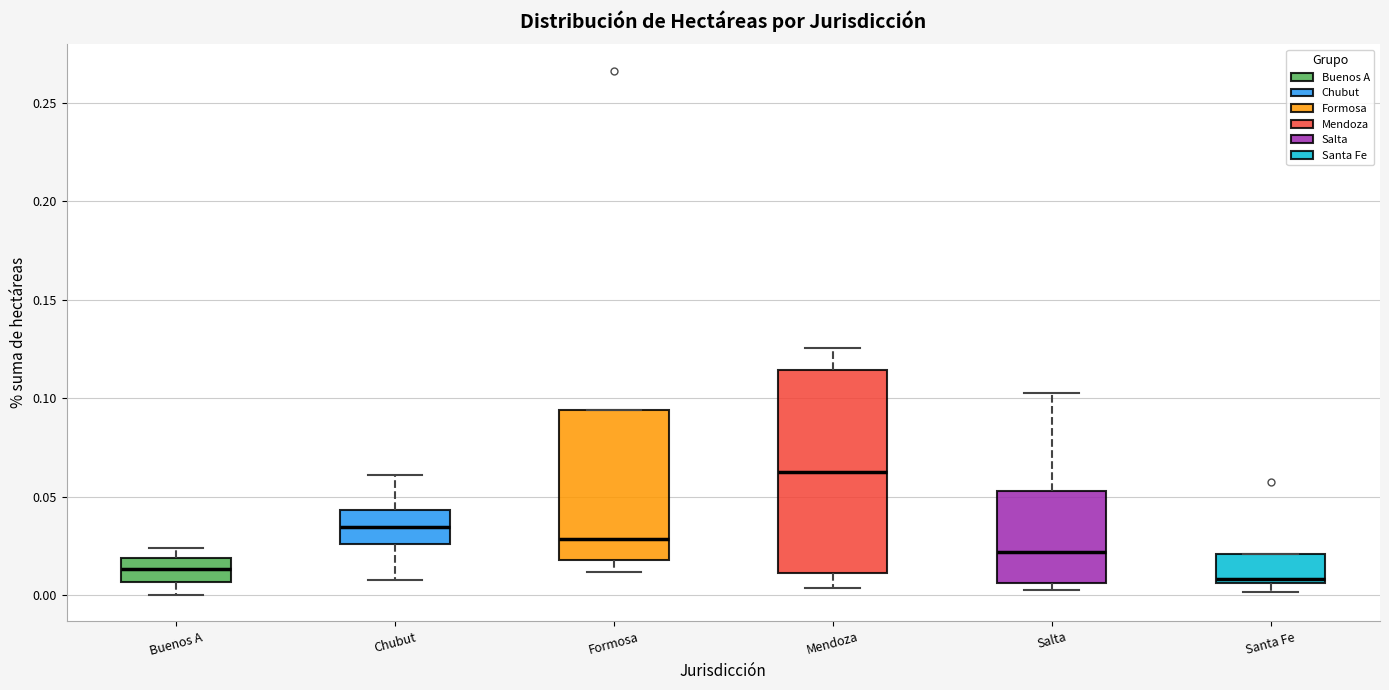

Reading left to right, transcribe this box plot: for each box, give where its median line is, the range the box spans, and where its two whiskers end, as read against the y-axis. The values are not printed on the chart, so give them approximately, as read against the axis.

Buenos A: median 0.015, box 0.005 to 0.020, whiskers 0.000 to 0.025
Chubut: median 0.035, box 0.025 to 0.045, whiskers 0.010 to 0.060
Formosa: median 0.030, box 0.020 to 0.095, whiskers 0.010 to 0.095
Mendoza: median 0.060, box 0.010 to 0.115, whiskers 0.005 to 0.125
Salta: median 0.020, box 0.005 to 0.055, whiskers 0.005 (just below the box's lower edge) to 0.105
Santa Fe: median 0.010, box 0.005 to 0.020, whiskers 0.000 to 0.020